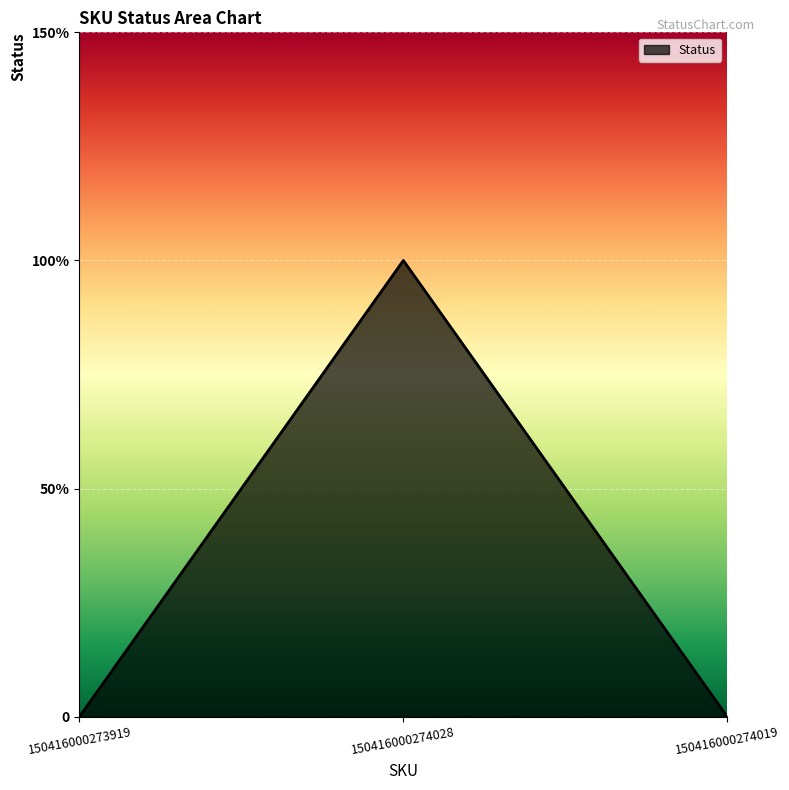

List the labels in order of value, largest first.

150416000274028, 150416000273919, 150416000274019